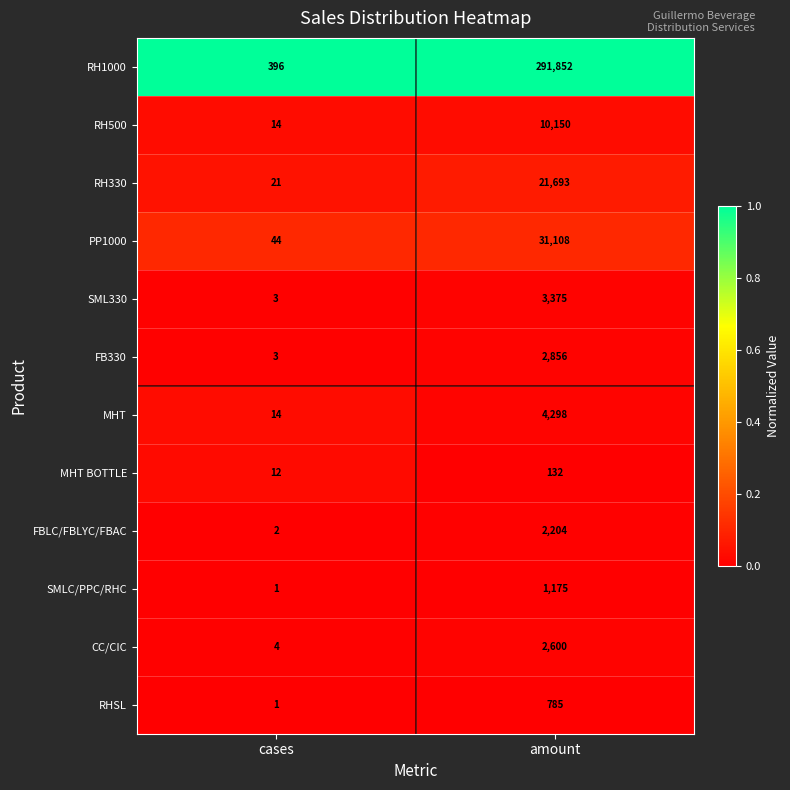

Which label corresponds to the largest value in the chart?

amount